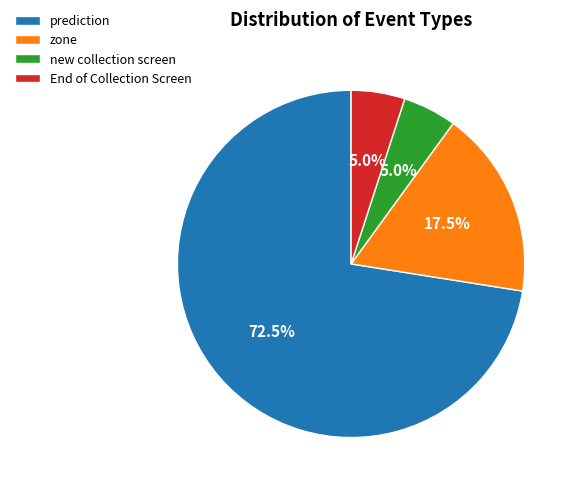

Is it true that prediction is 62% of the pie?

False